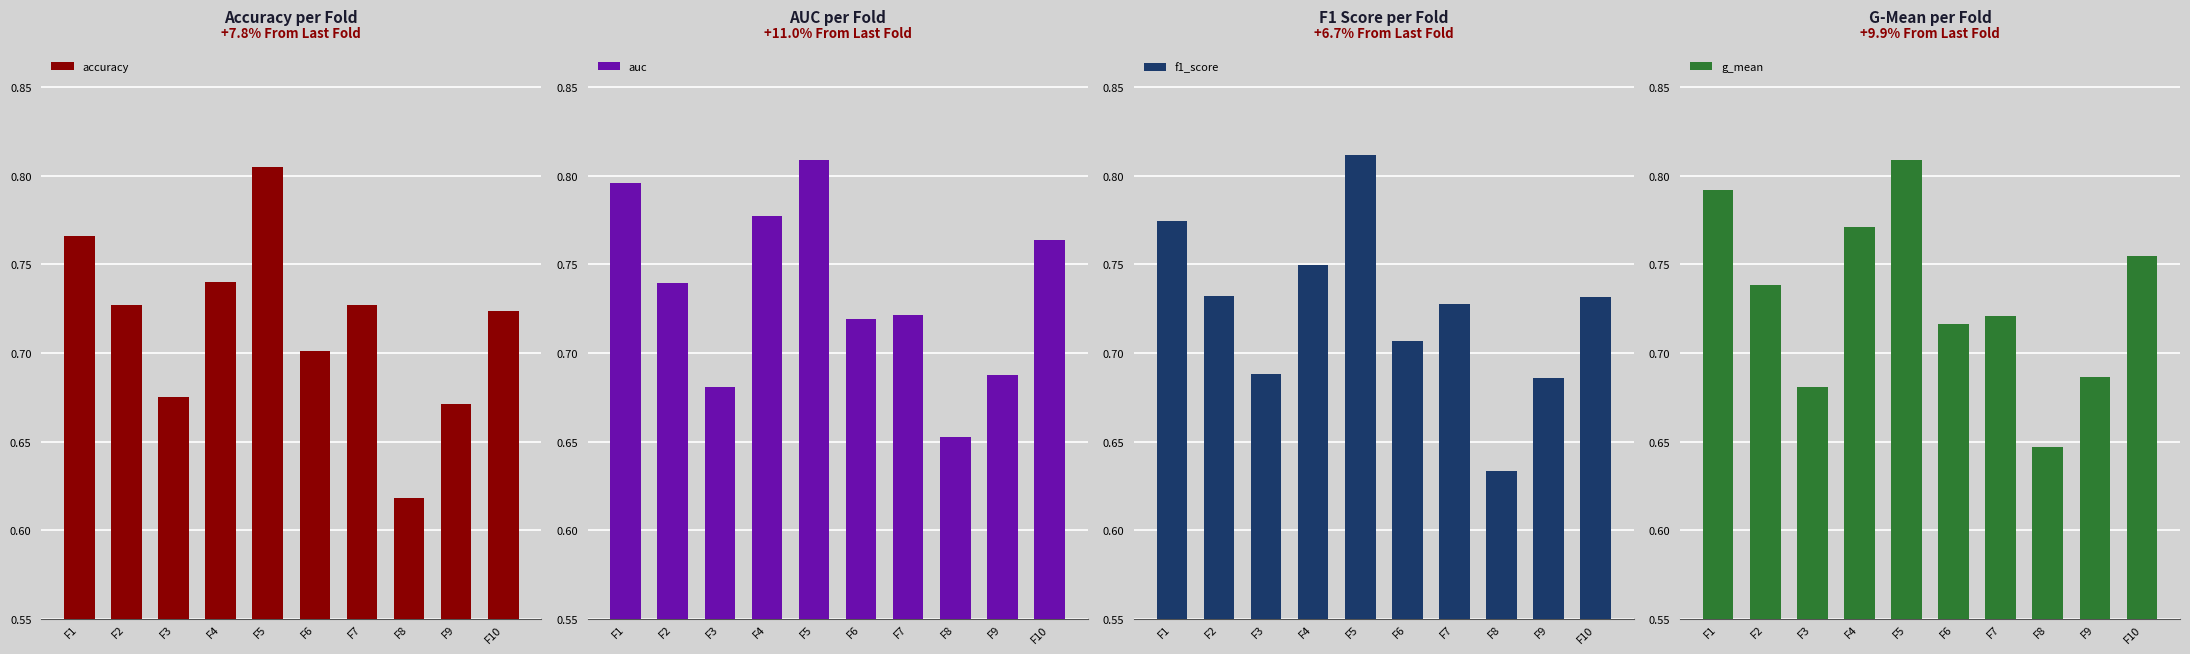

How many f1_score values are between 0 and 1?

10